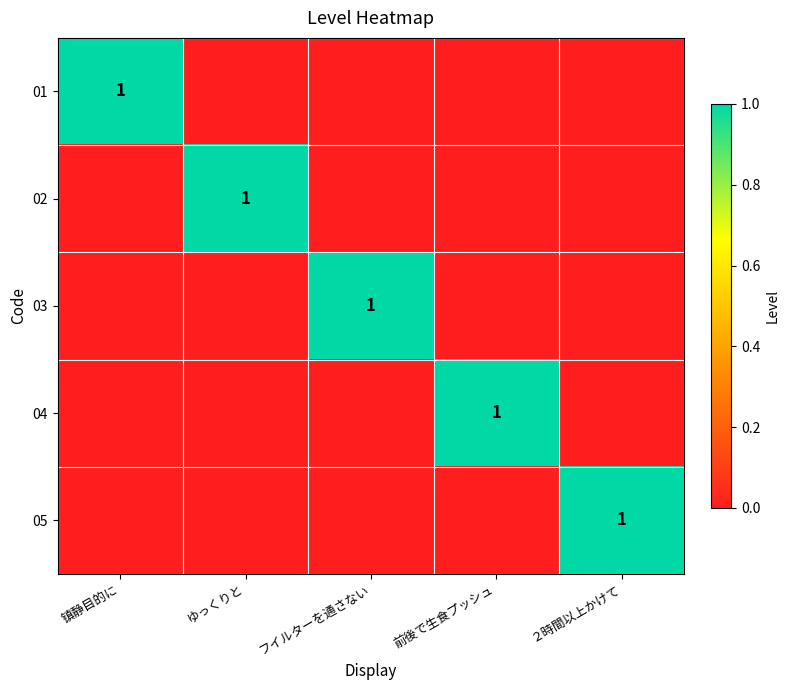

The 02 series shows 1 at ゆっくりと. True or false?

True